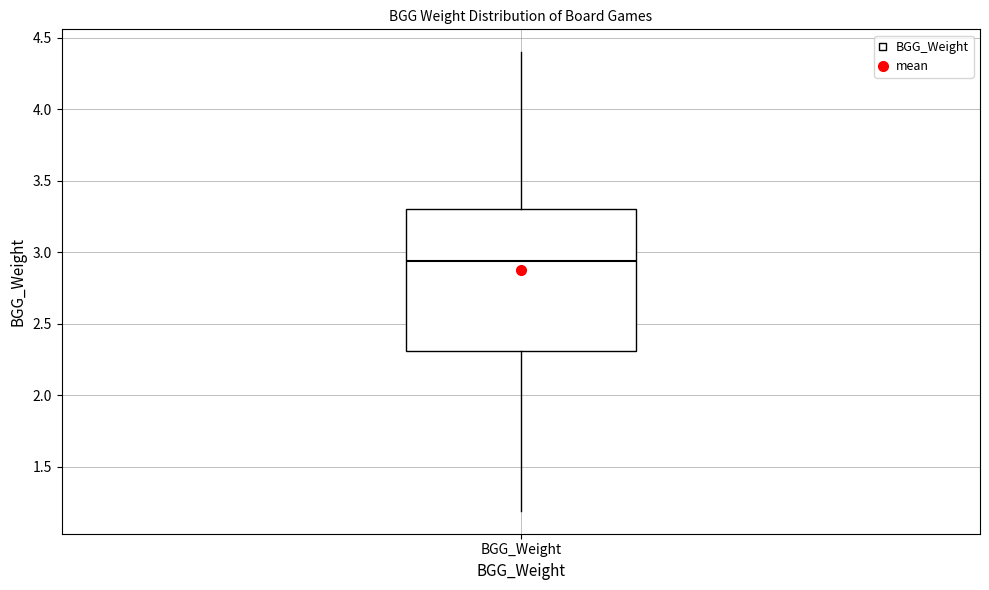

Transcribe this box plot: give where the median line is, the range the box spans, and where the two whiskers end, as read against the y-axis. The values are not printed on the chart, so give them approximately, as read against the axis.

median 2.95, box 2.30 to 3.30, whiskers 1.20 to 4.40